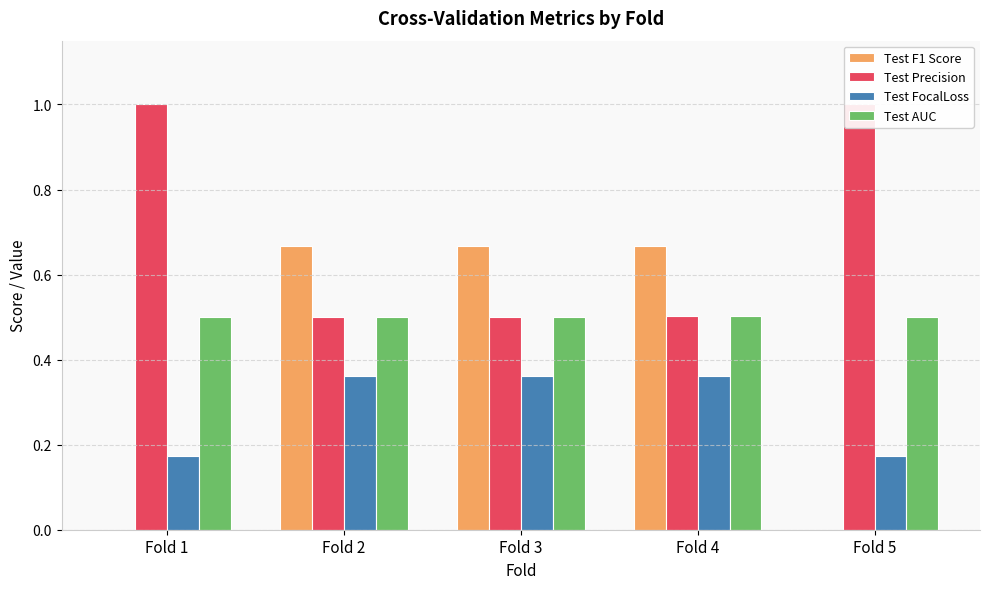

List the series in order of their overall mean, highest first.

Test Precision, Test AUC, Test F1 Score, Test FocalLoss